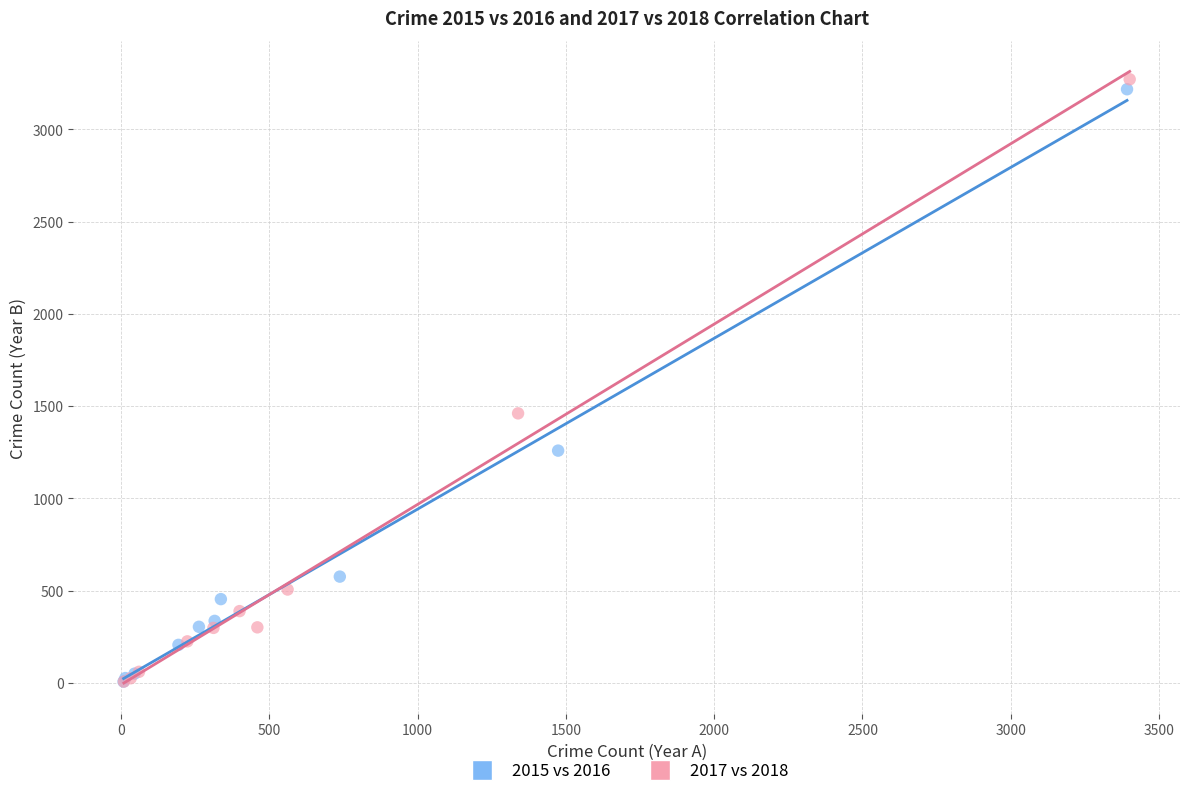

Which series has the largest Y range (max minus min)?

2017 vs 2018